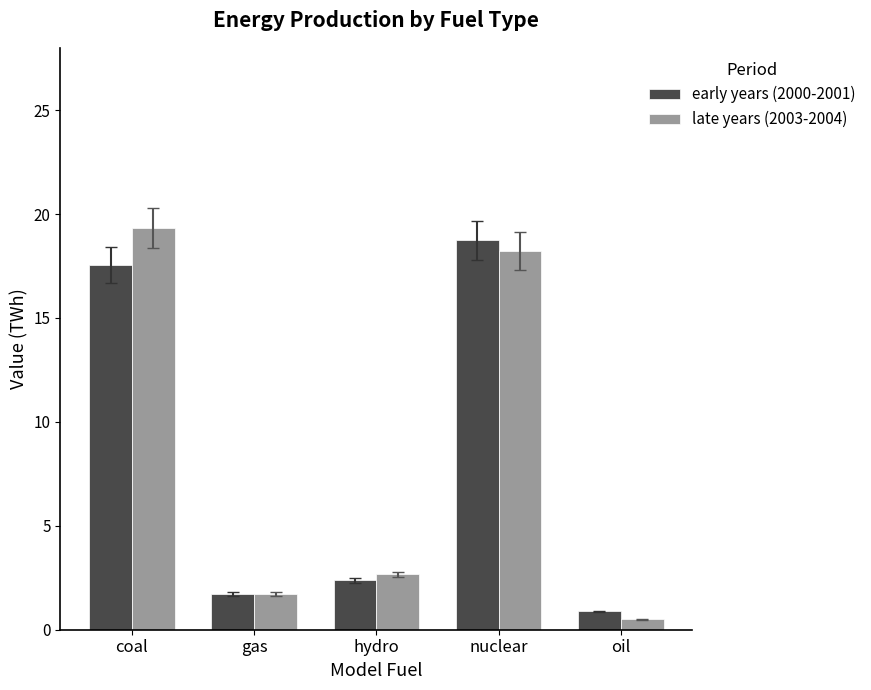

Are the bars grouped side by side (vs. stacked)?

Yes